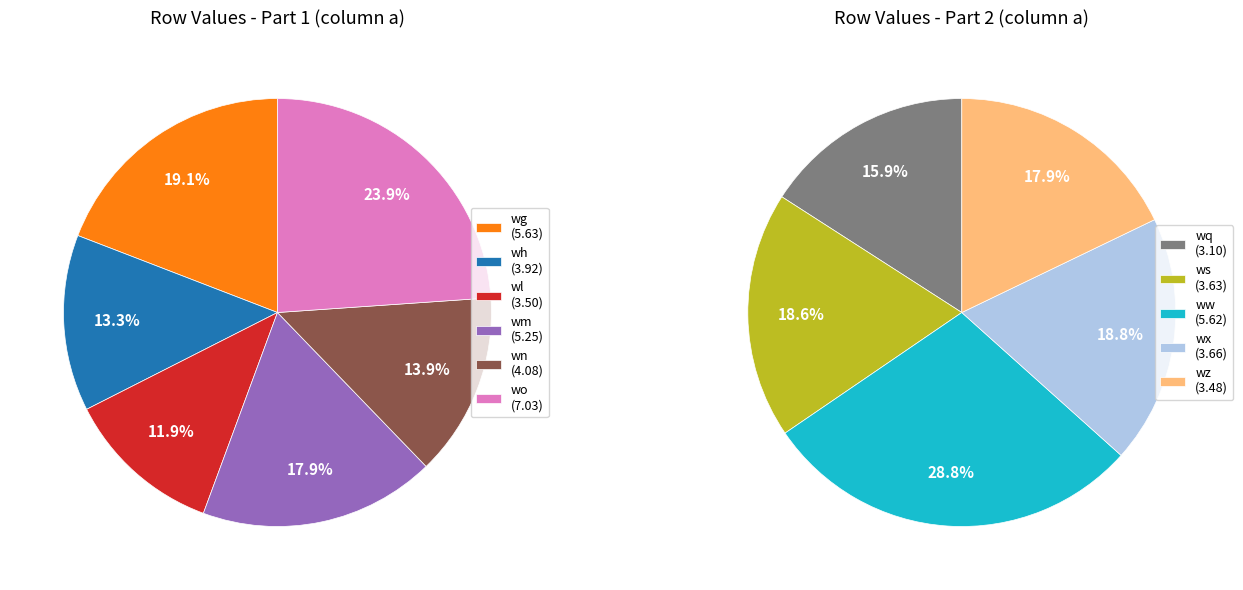

Do wx and wo together represent more than half of the pie?

No